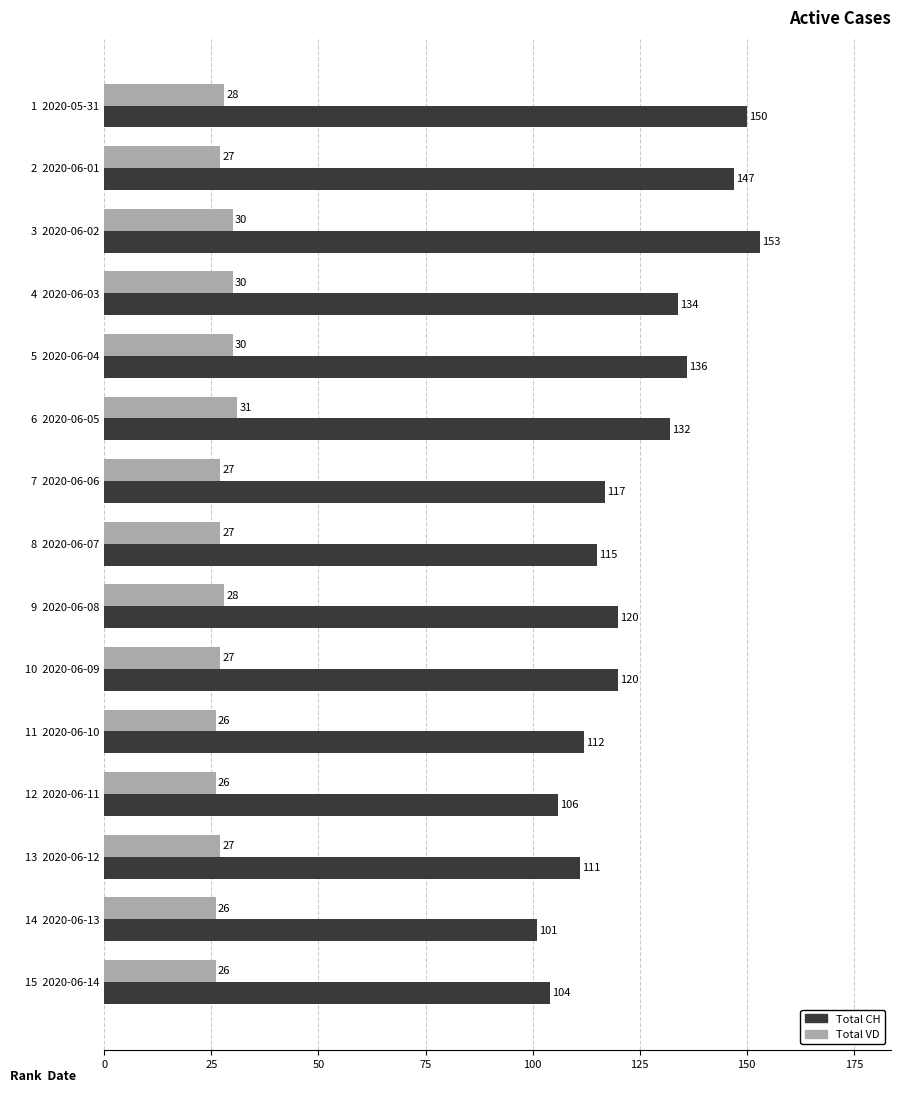

Is the value of Total CH at 13  2020-06-12 greater than the value of Total VD at 4  2020-06-03?

Yes